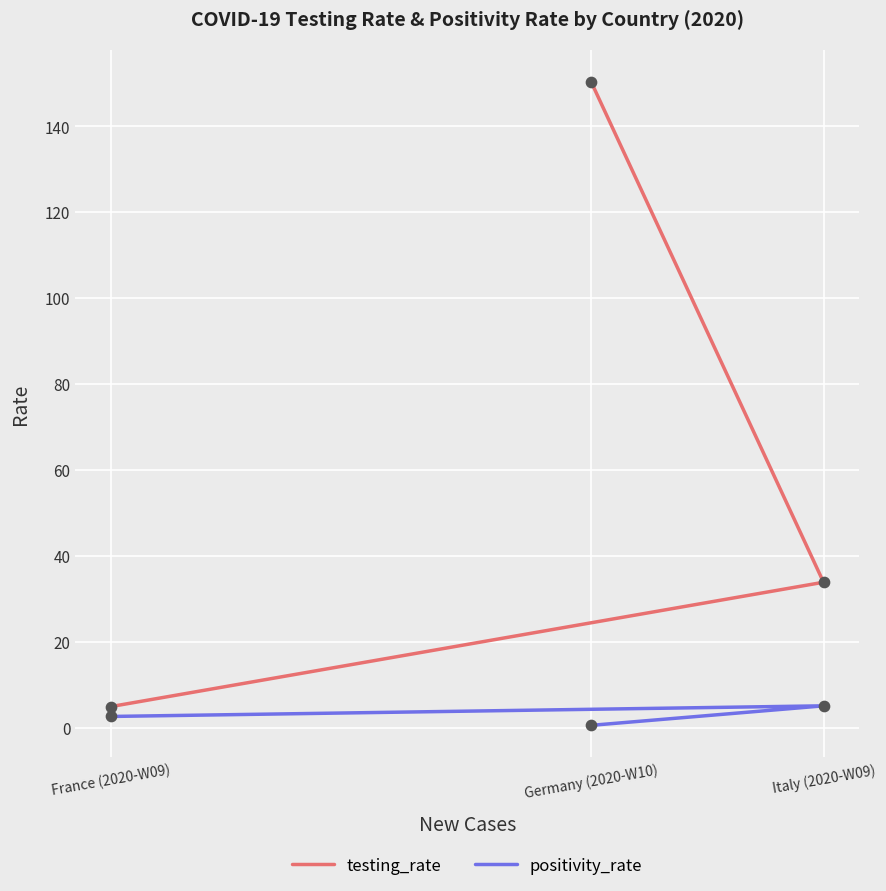

Is the value of testing_rate at France (2020-W09) greater than the value of positivity_rate at France (2020-W09)?

Yes